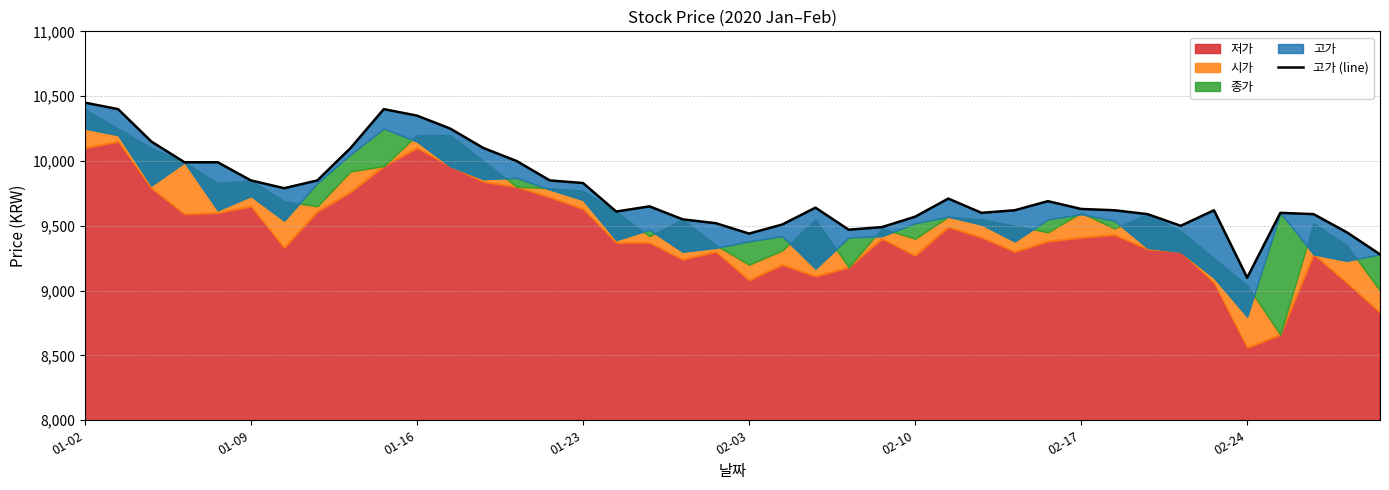

The chart shows a value of 6433 at 36. True or false?

False